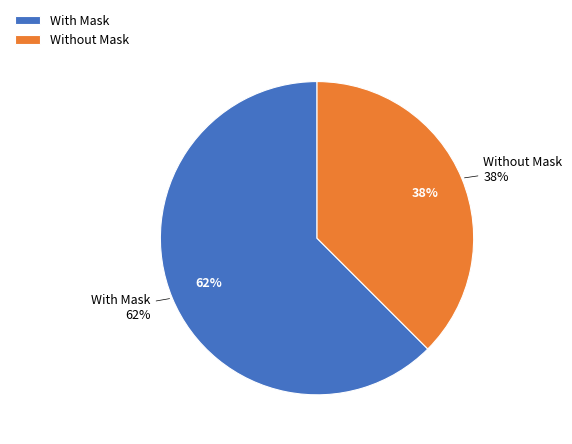

True or false: Without Mask accounts for 38% of the total.

True